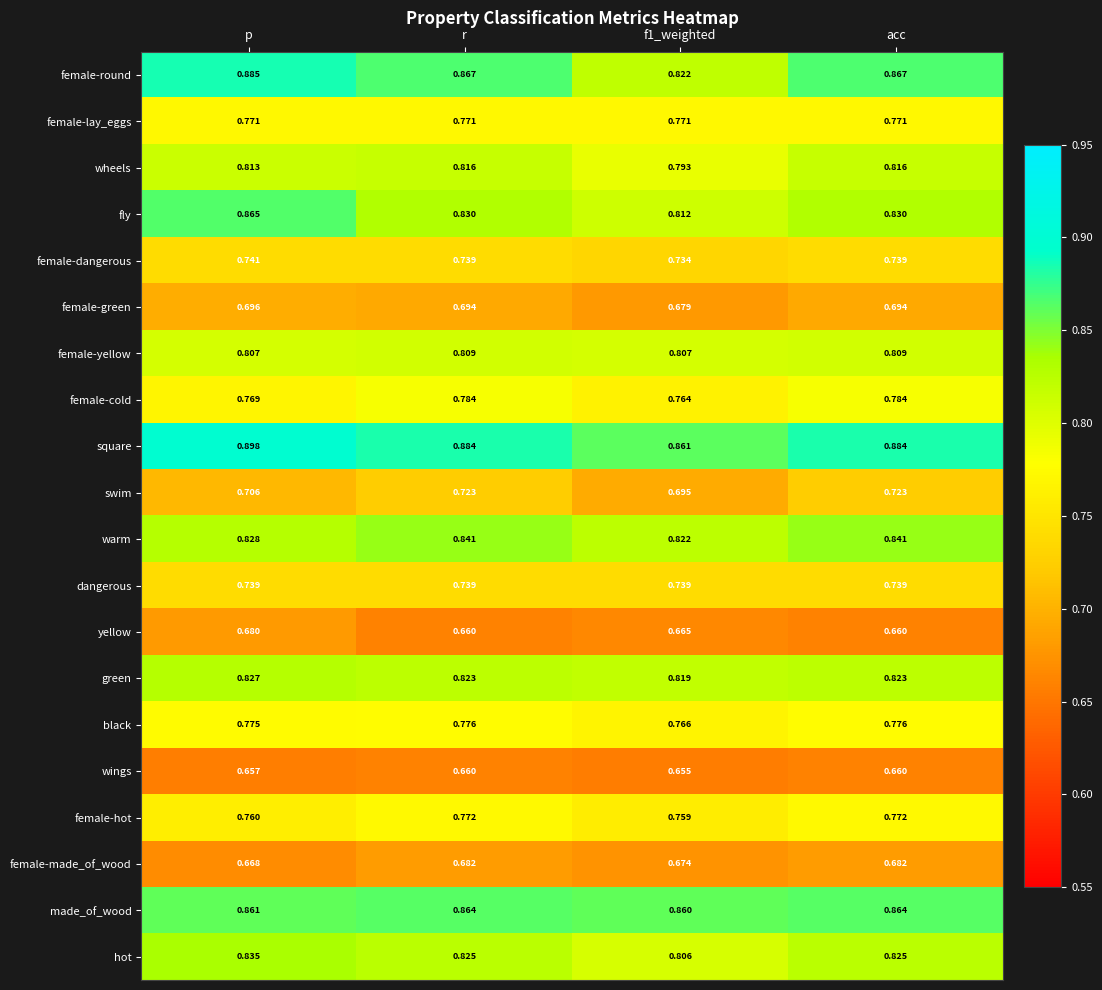

Which label corresponds to the largest value in the chart?

p